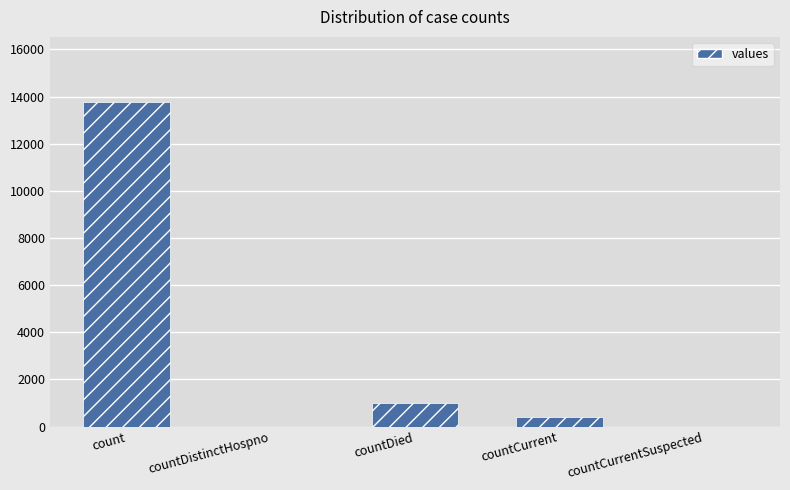

Which category has the highest value across all series?

count